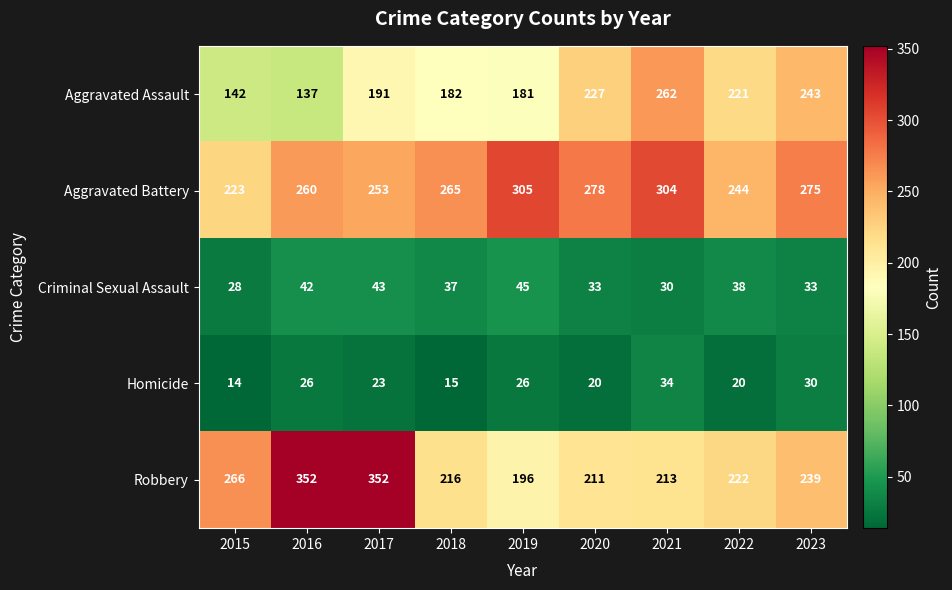

How many series are shown in this chart?

5